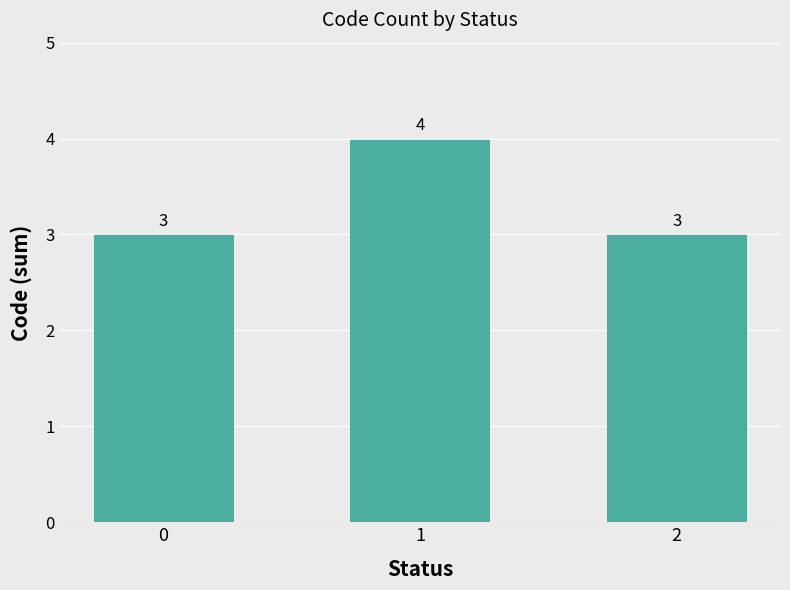

Count the number of categories in the chart.

3